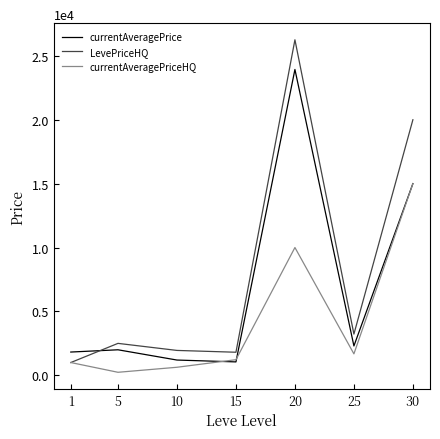

The value of currentAveragePriceHQ at 25 is 1677. True or false?

True